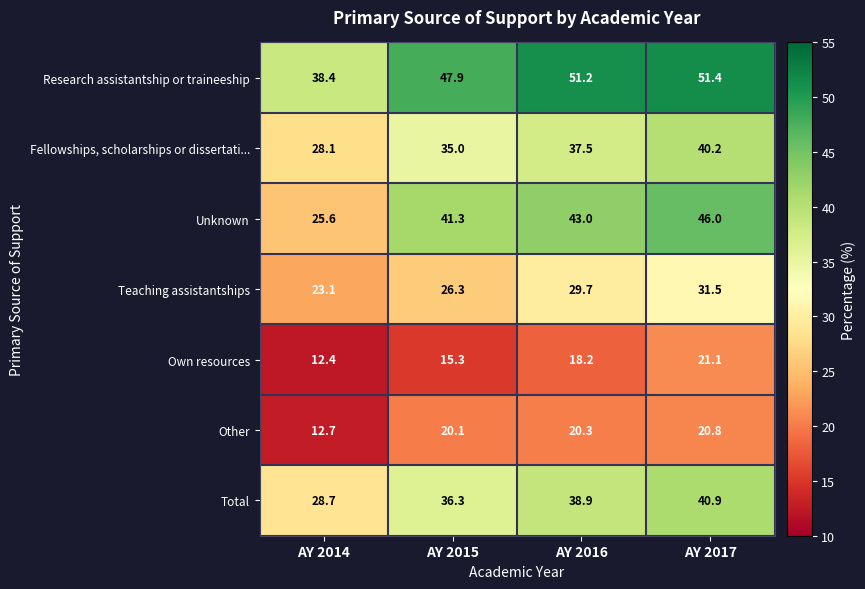

Reading left to right, what are all the values shown in this chart?

Research assistantship or traineeship: 38.4	47.9	51.2	51.4
Fellowships, scholarships or dissertati...: 28.1	35.0	37.5	40.2
Unknown: 25.6	41.3	43.0	46.0
Teaching assistantships: 23.1	26.3	29.7	31.5
Own resources: 12.4	15.3	18.2	21.1
Other: 12.7	20.1	20.3	20.8
Total: 28.7	36.3	38.9	40.9